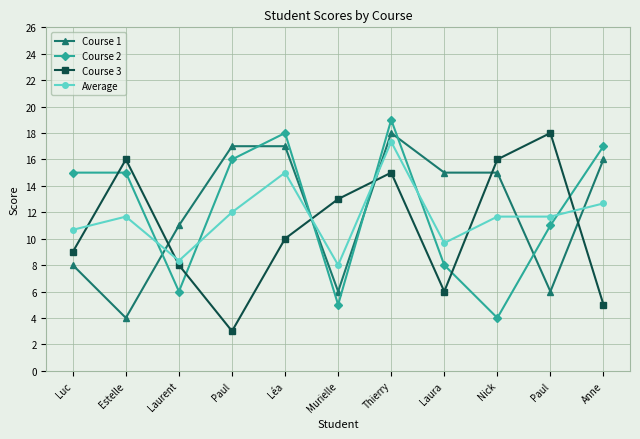

Which series ends up on top after the final intersection of Course 1 and Average?

Course 1